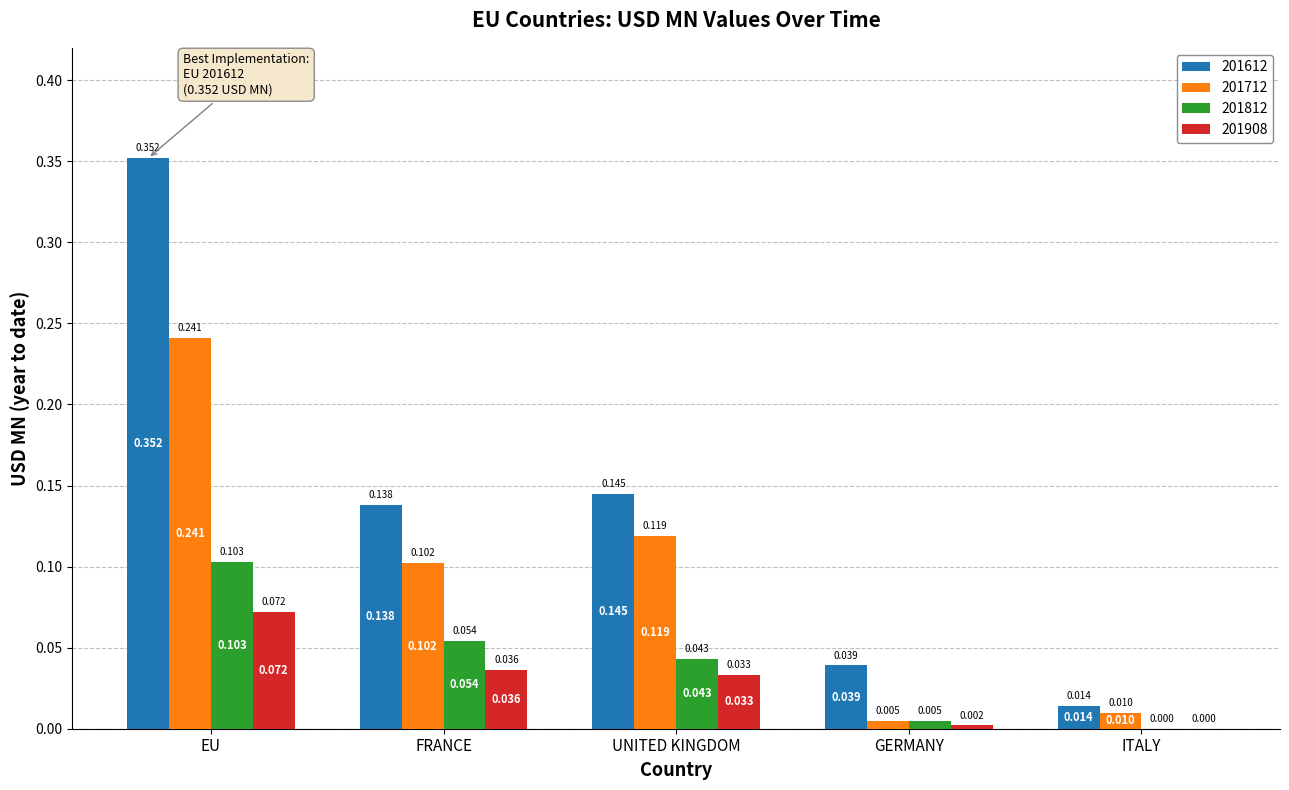

Is the value of 201612 at EU greater than the value of 201712 at EU?

Yes